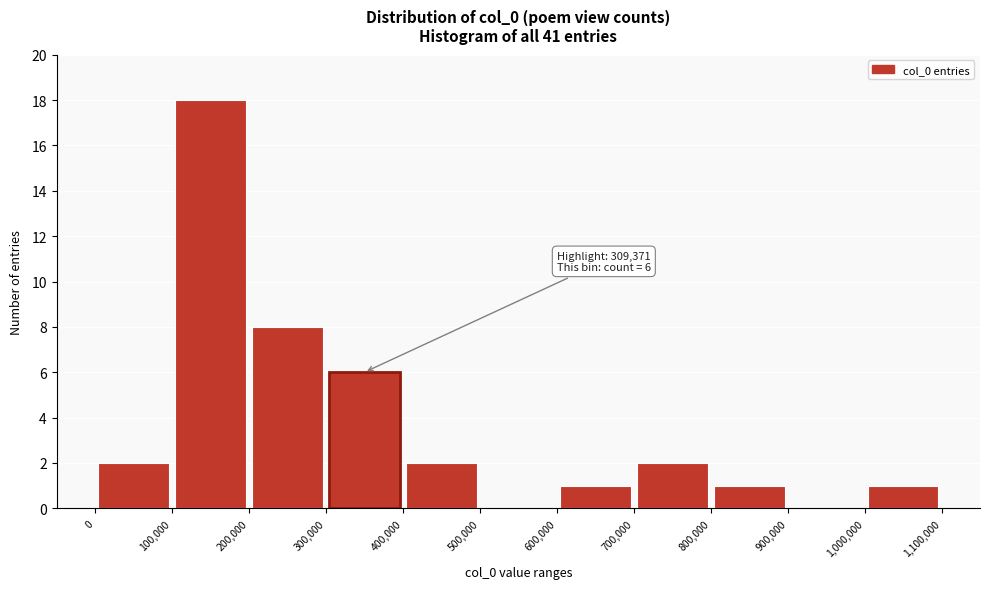

Over which range of the x-axis is the bar tallest?

100,000 to 200,000